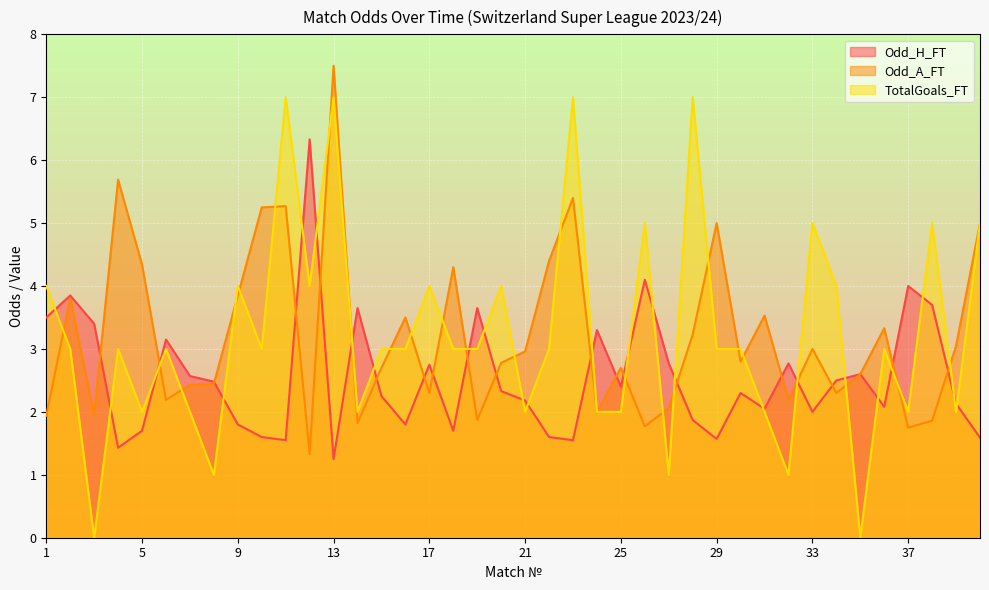

In Odd_A_FT, how many points are lower than both neighbors (excluding endpoints)?

12